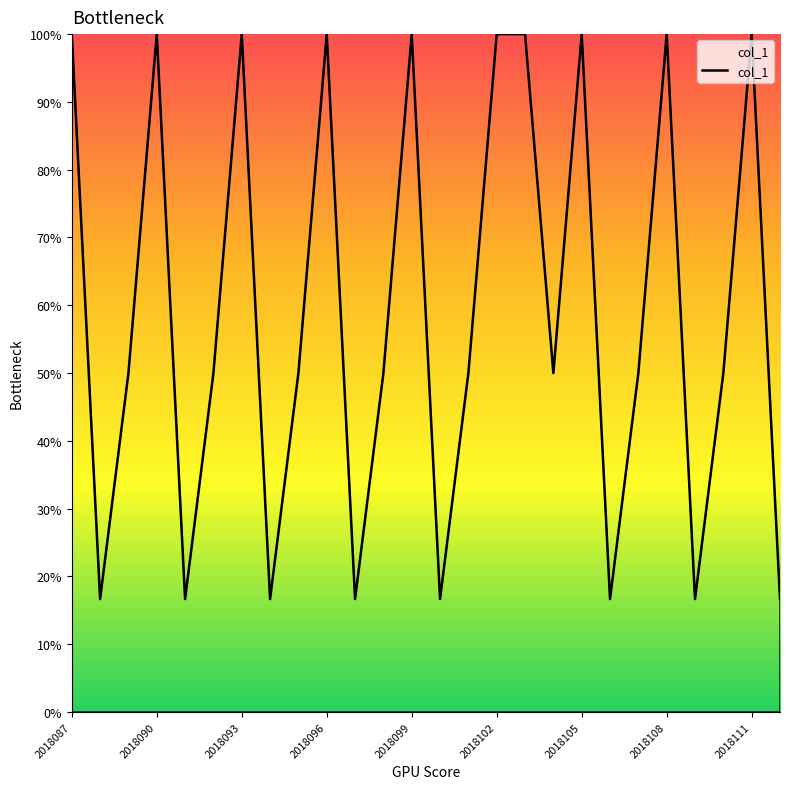

What is the difference between the maximum and minimum values?

83.3